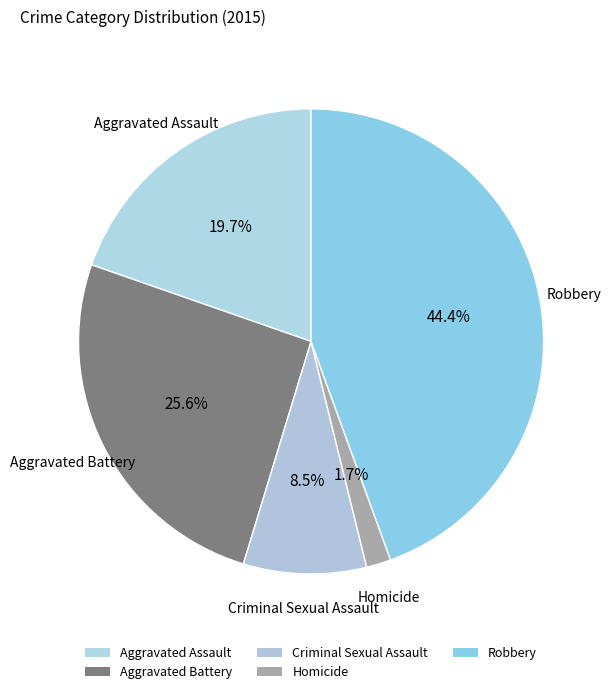

To the nearest percent, what is the difference between the Aggravated Battery and Robbery slice percentages?

19%